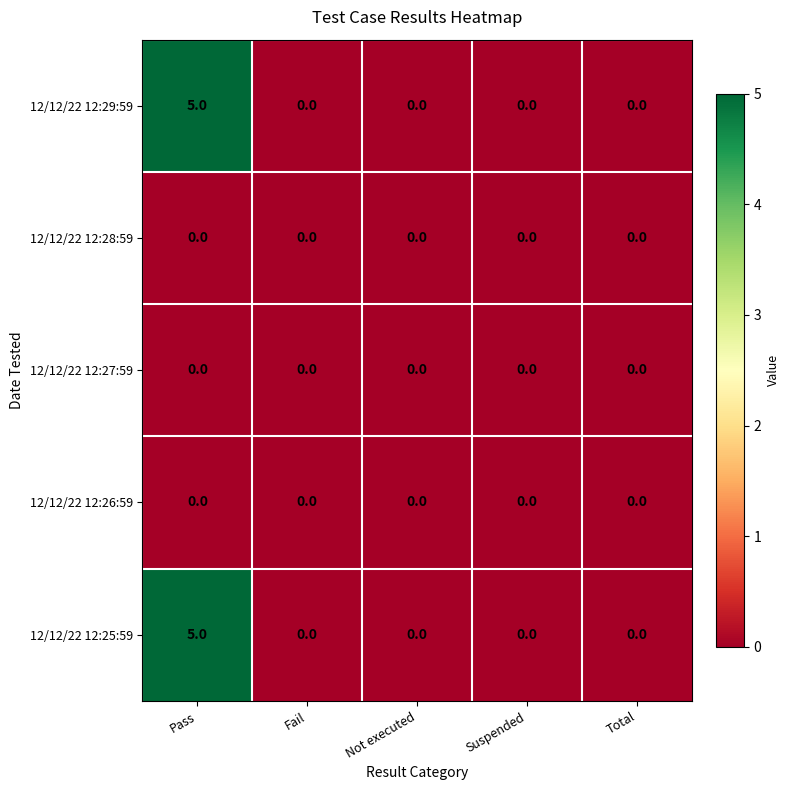

At which category does the chart reach its peak across all series?

Pass